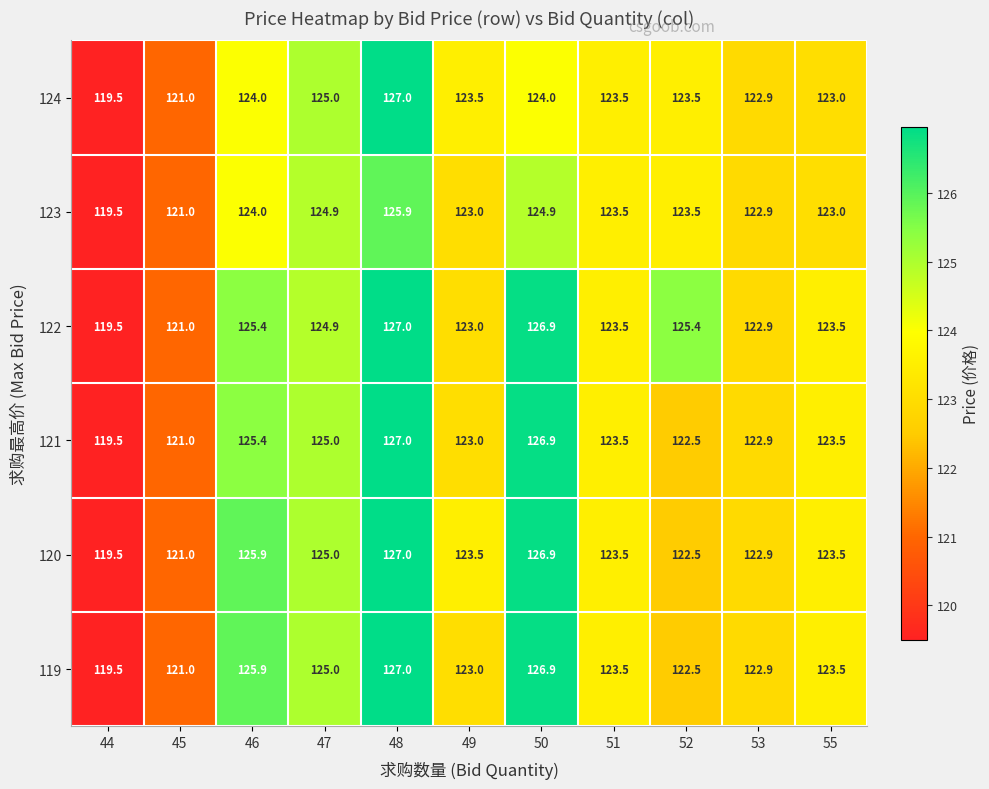

Which category has the lowest value across all series?

44